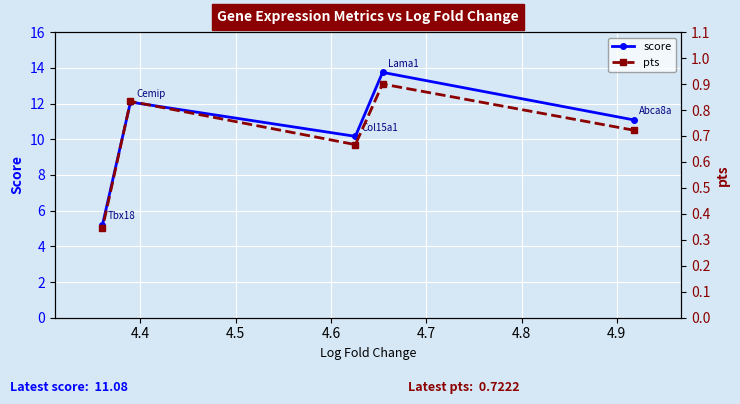

True or false: pts and score cross at least once.

False